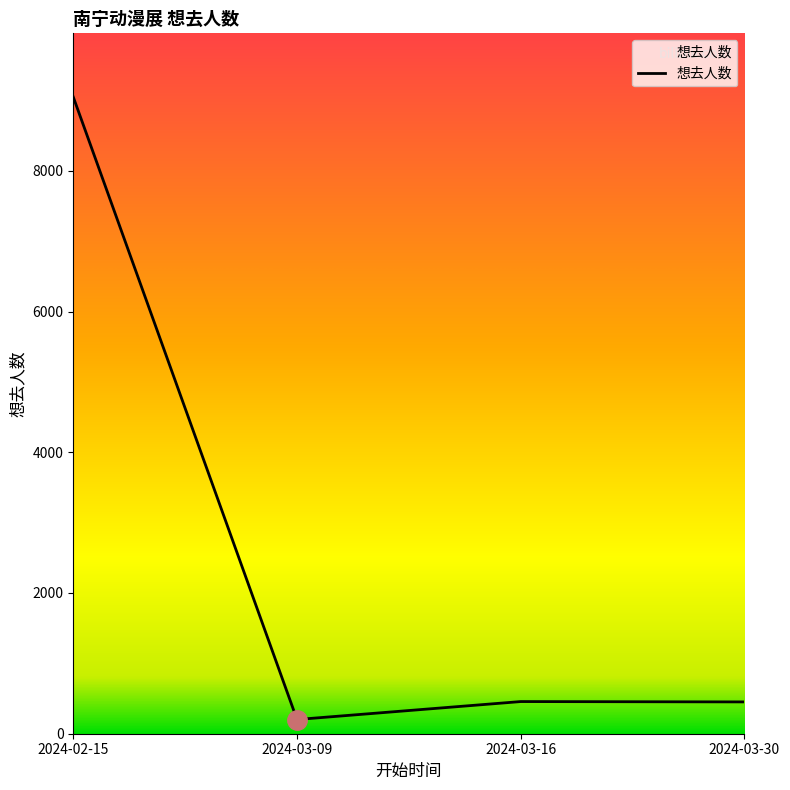

How many lines are shown in the chart?

1